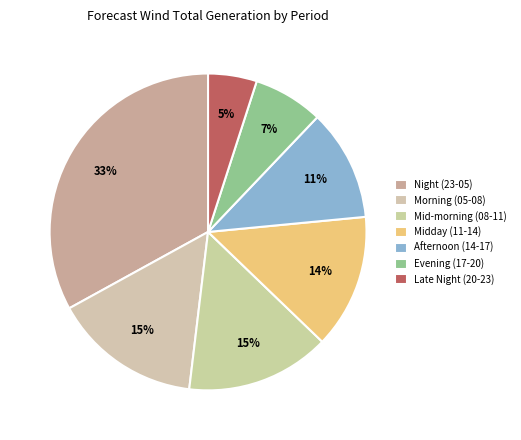

Does any single category account for the majority?

No